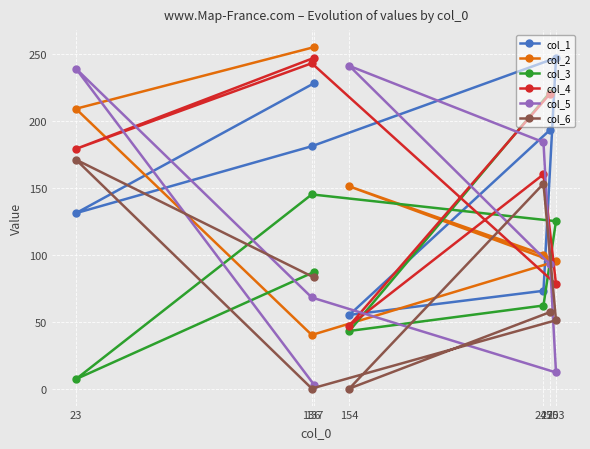

Reading right to left, what are all the values shown in this chart?

col_1: 250=193	154=55	247=73	253=247	136=181	23=131	137=228
col_2: 250=96	154=151	247=100	253=95	136=40	23=209	137=255
col_3: 250=221	154=43	247=62	253=125	136=145	23=7	137=87
col_4: 250=220	154=47	247=160	253=78	136=243	23=179	137=247
col_5: 250=93	154=241	247=184	253=12	136=68	23=239	137=3
col_6: 250=57	154=0	247=153	253=51	136=0	23=171	137=83